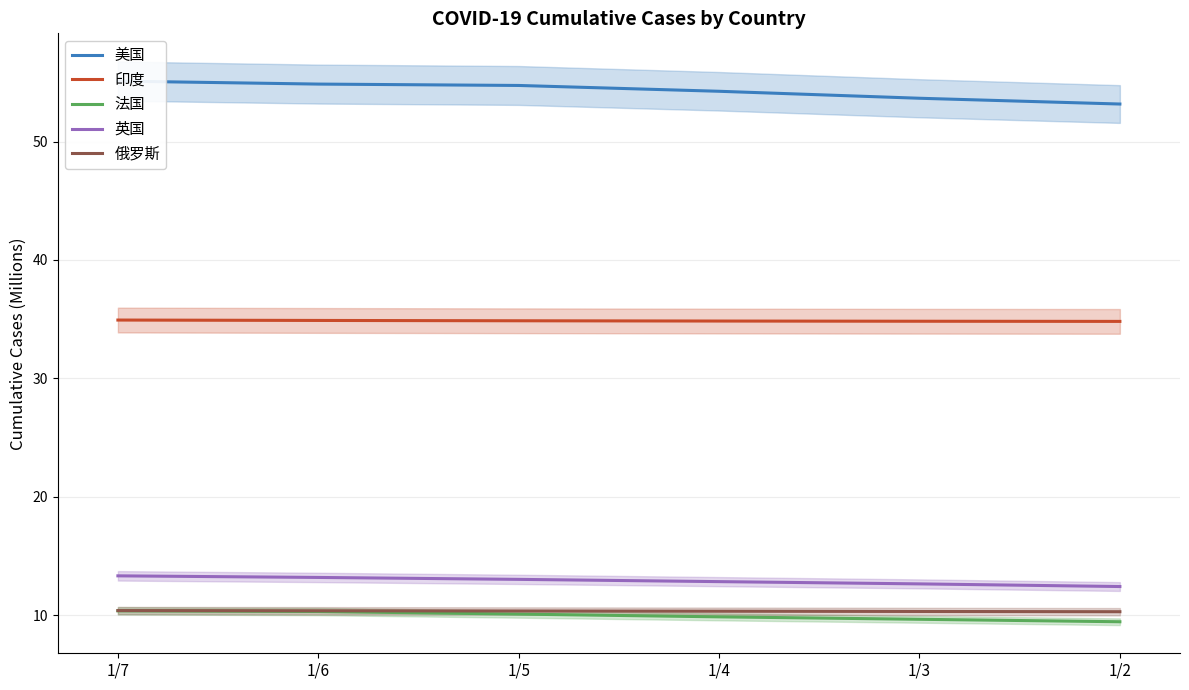

How many values in the 英国 series are below 13?

3